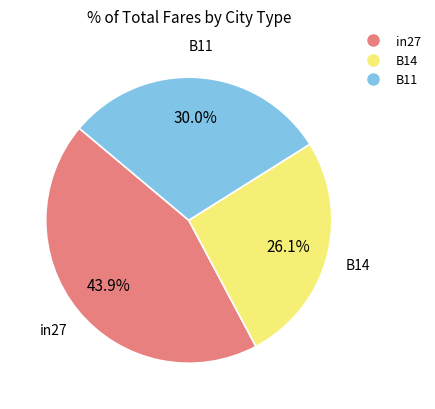

What percentage do in27 and B11 together represent?

73.9%